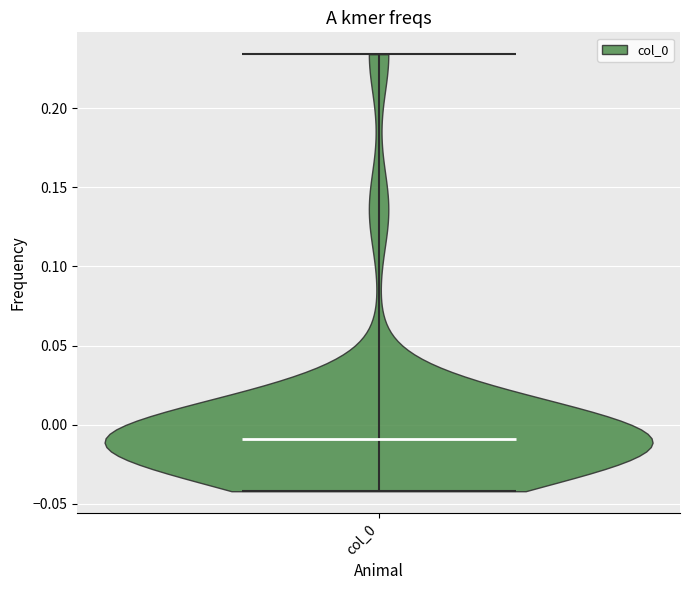

What is the highest point the violin for col_0 reaches on the y-axis? The values are not printed on the chart, so give them approximately, as read against the axis.

0.235